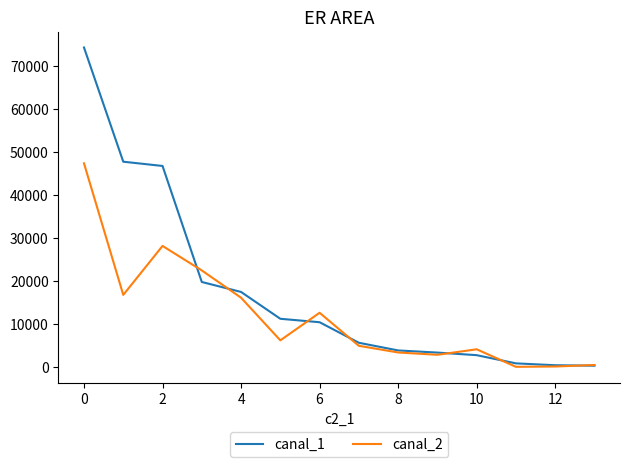

Which series has the largest total across all categories?

canal_1